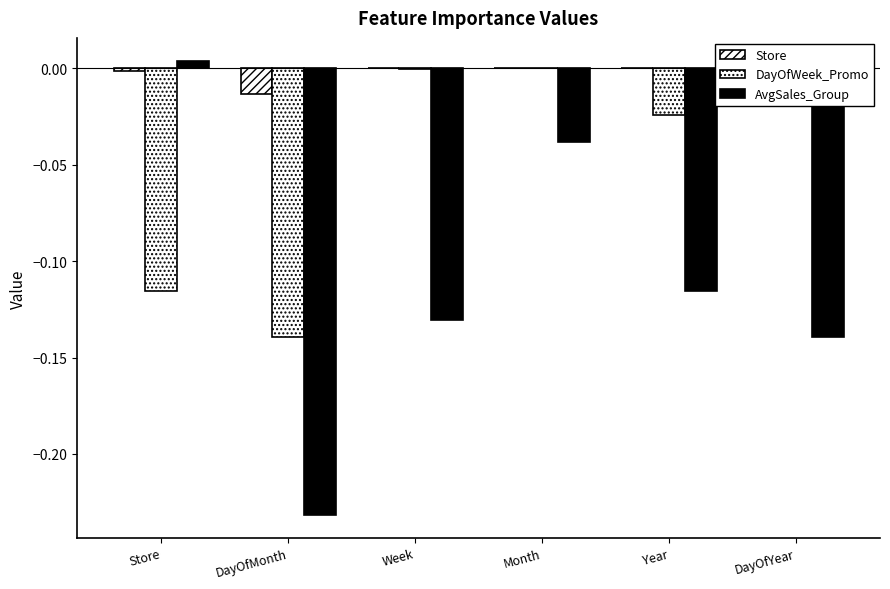

What is the sum of the AvgSales_Group values at Week and Month?

-0.2